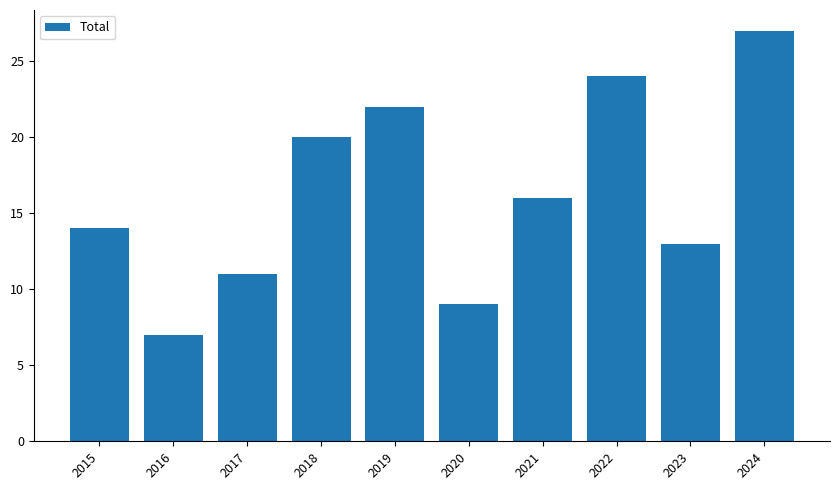

What is the difference between the values at 2020 and 2019?

13